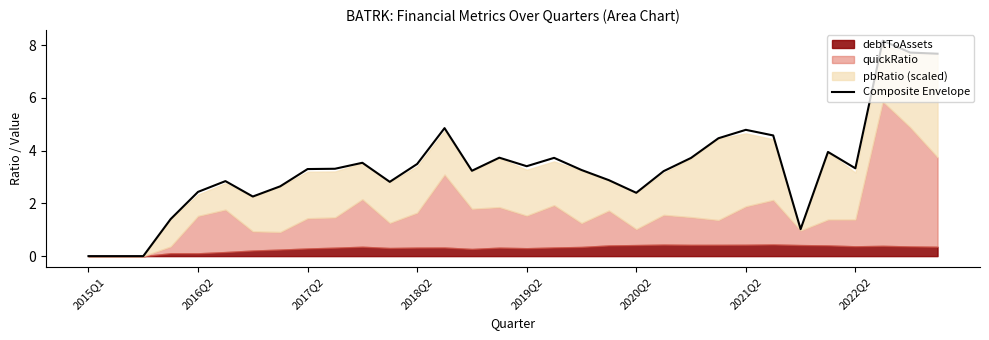

What position from the right is 22?

10